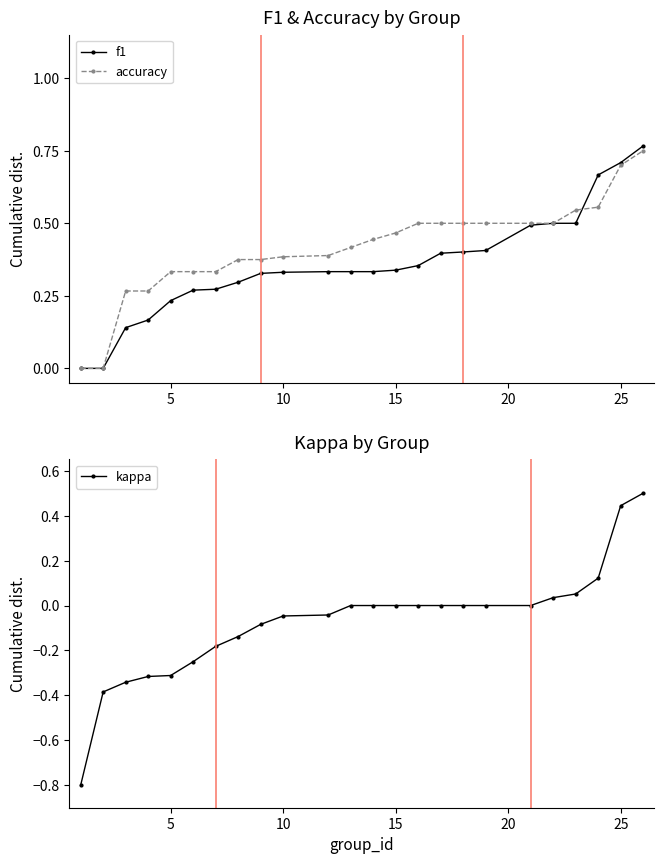

Is it true that f1 equals 0.6 at 10?

False